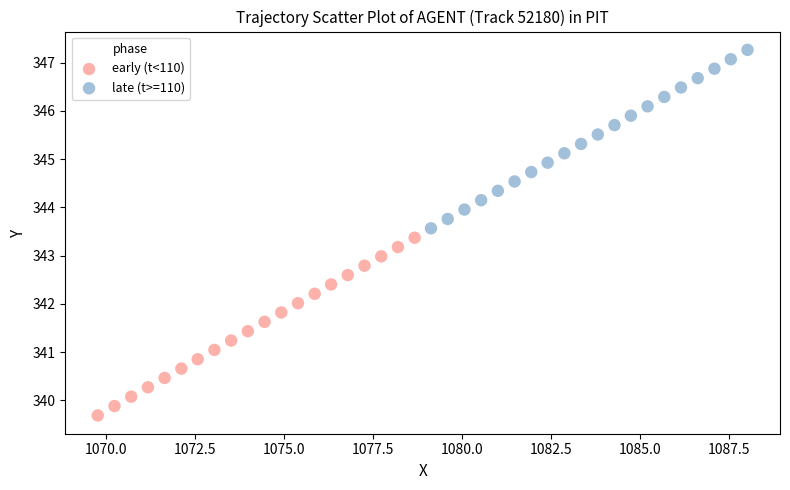

Which series has the widest spread of Y values?

late (t>=110)